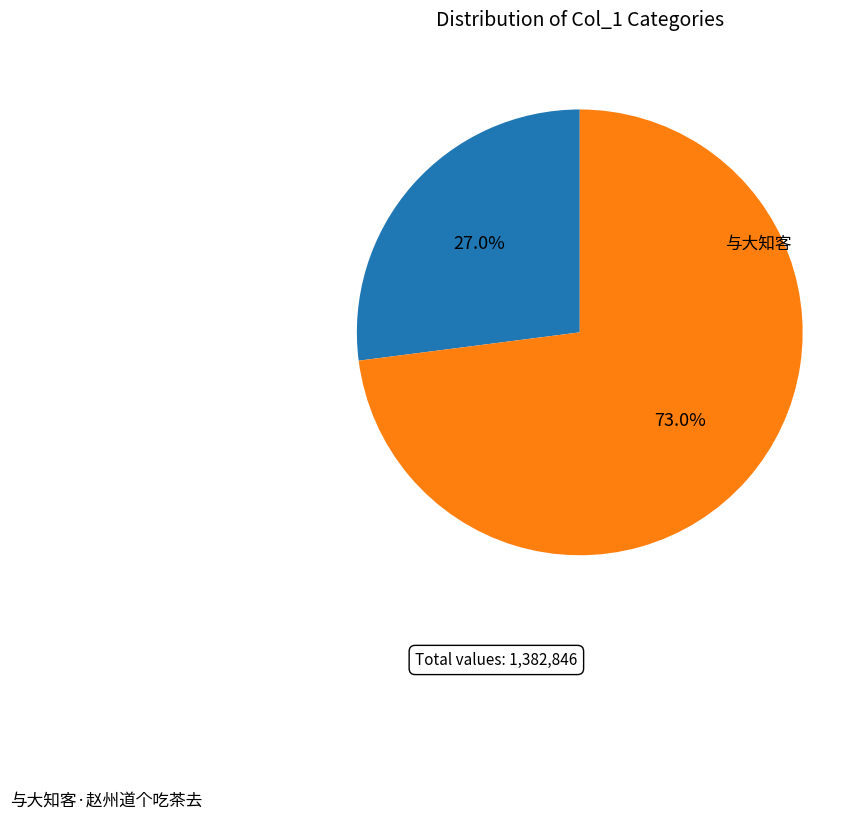

What is the majority slice?

与大知客